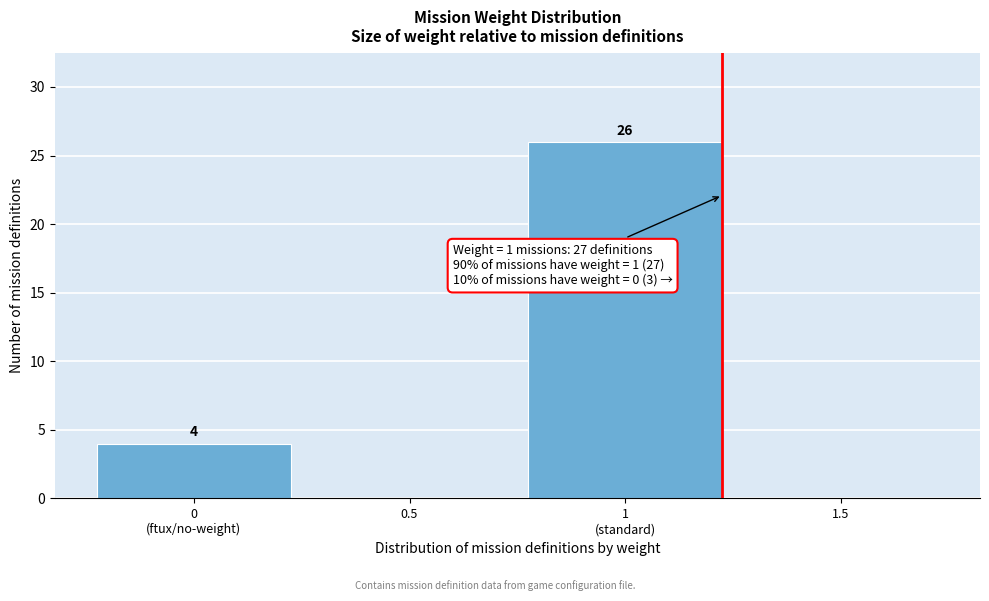

How many values are between 0 and 26?

4